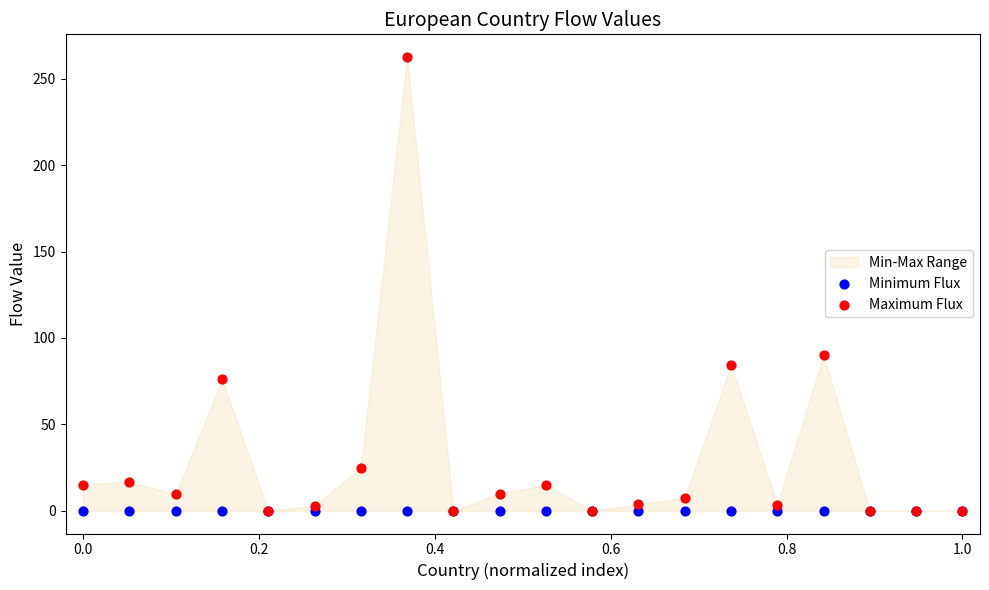

In the Maximum Flux series, what Y value is closest to 131?

90.0